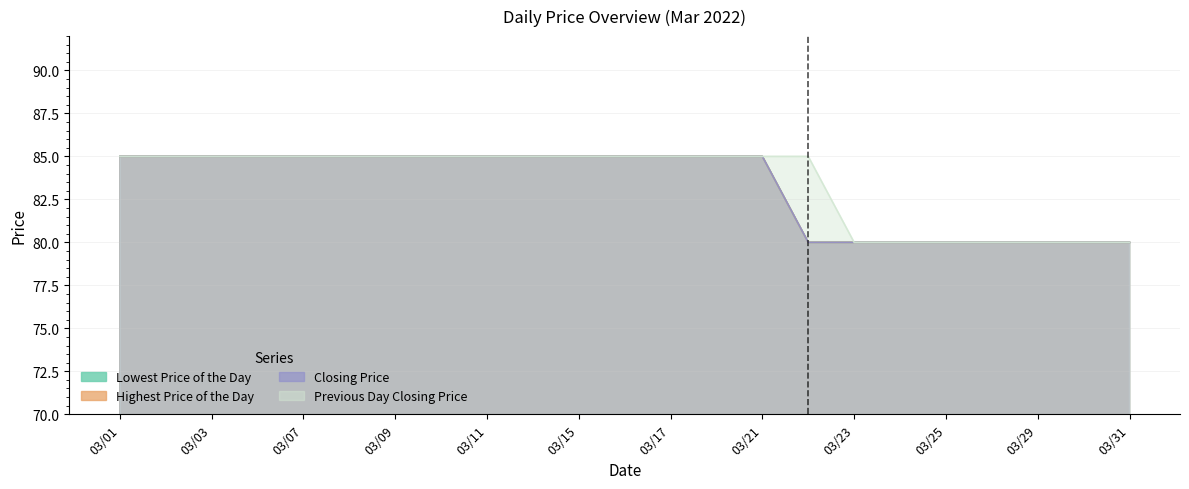

What is the value of the Highest Price of the Day point at the 17th from the left?

80